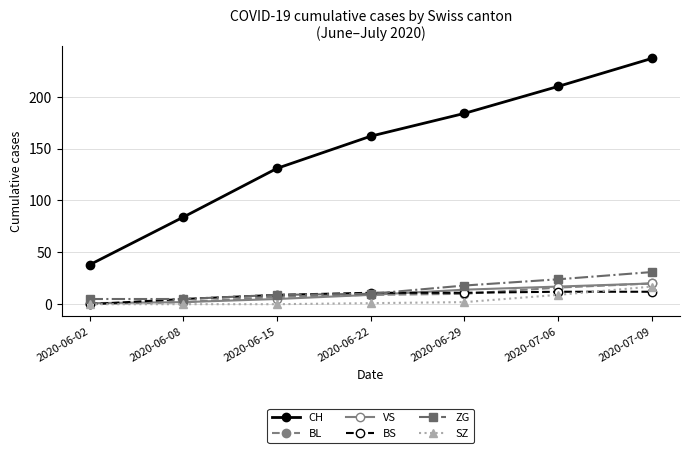

What is the highest value of the BL series?

20